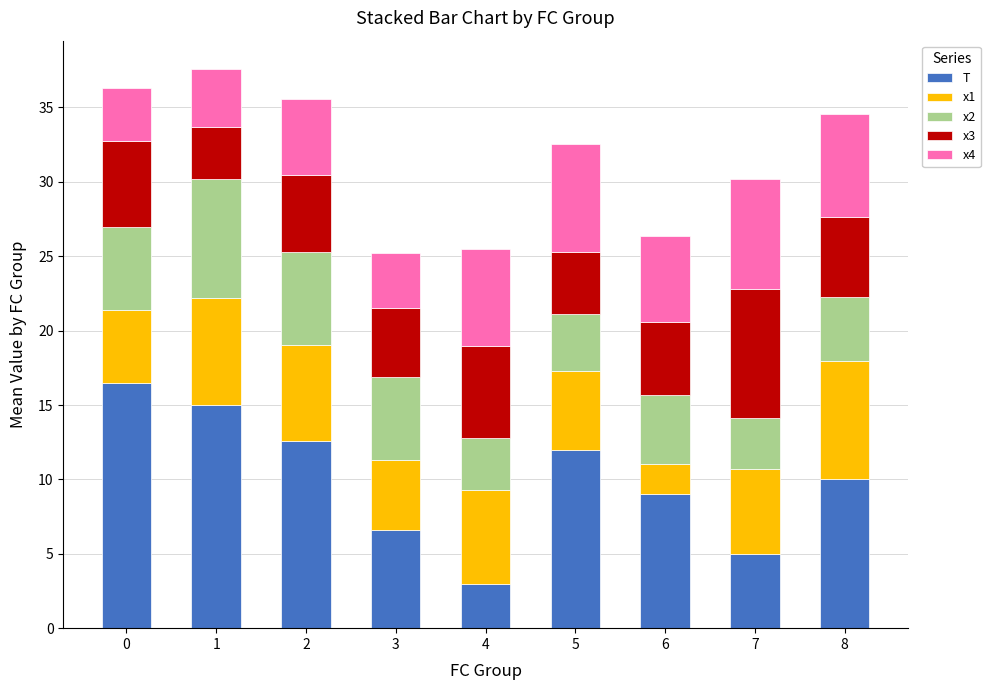

How many data points in T are less than 10?

4